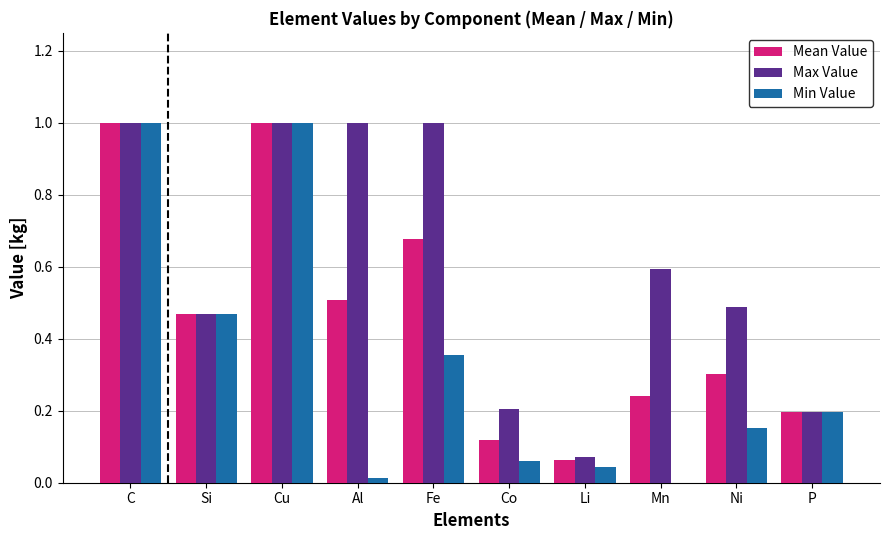

What is the maximum value for Min Value?

1.0